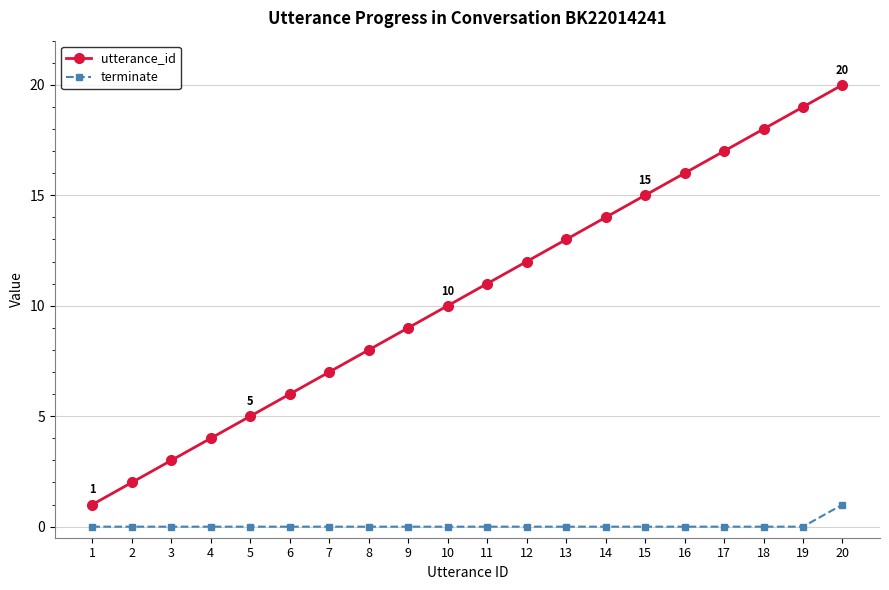

Which label corresponds to the largest value in the chart?

20